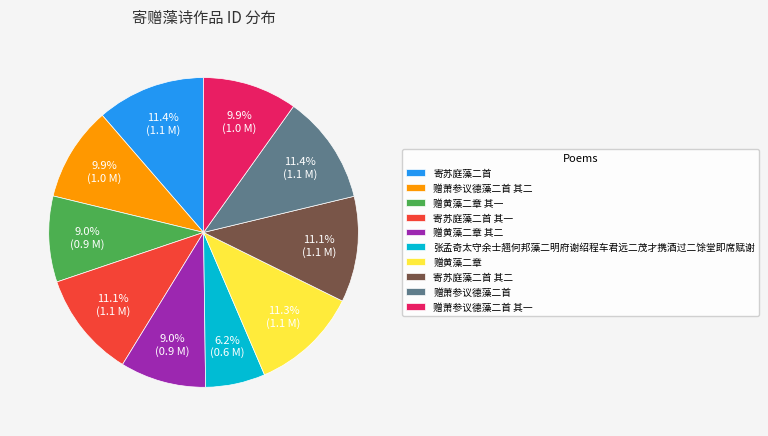

Is there any slice that represents more than half of the pie?

No